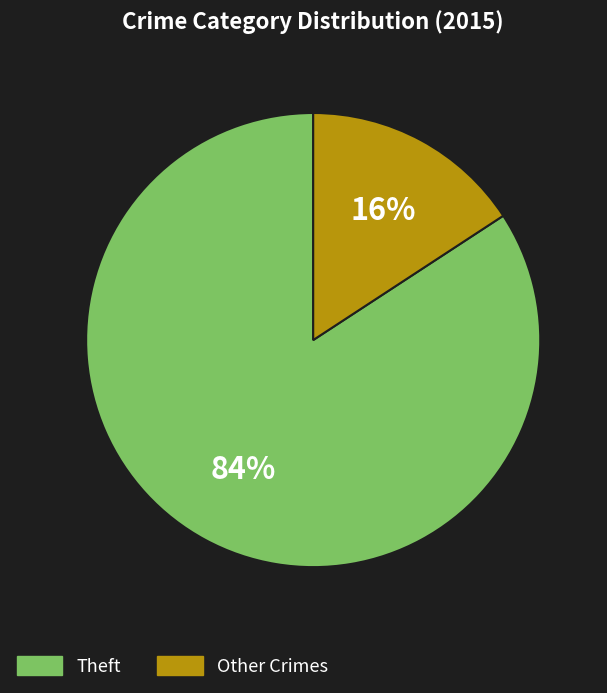

Is there a majority slice in this chart?

Yes